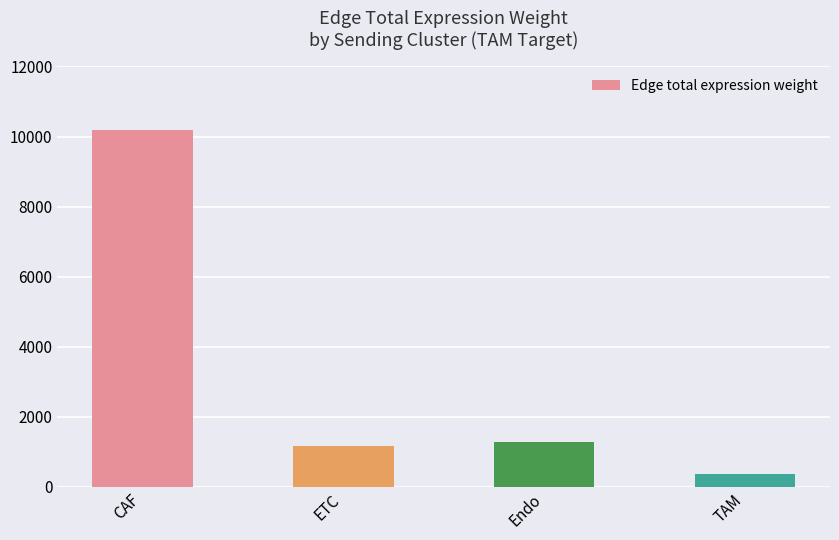

Where is the data nearest to the value 5274?

Endo